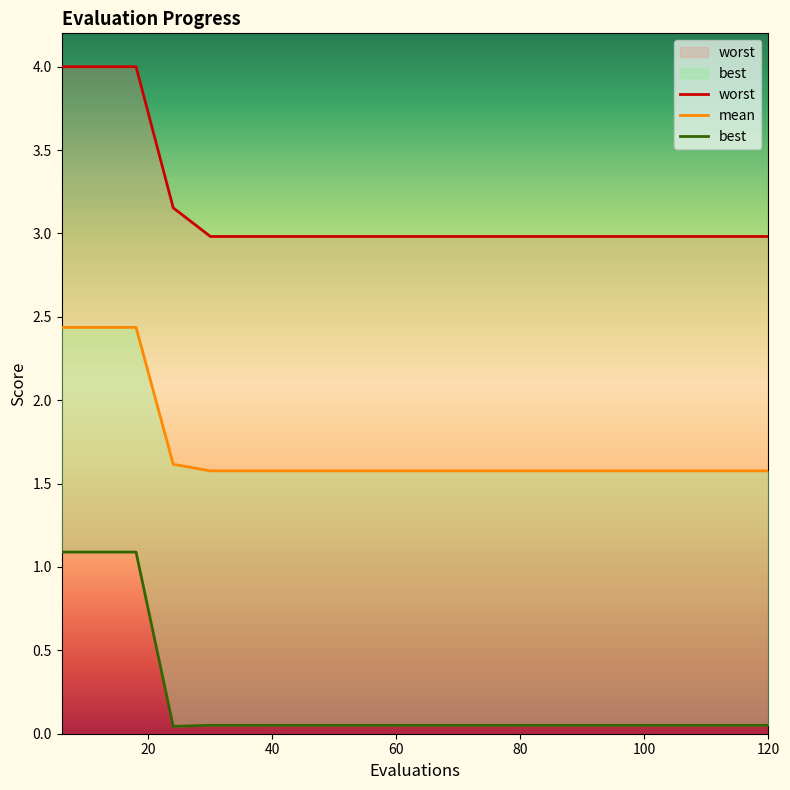

Rank the series by their average value, from lowest to highest.

best, mean, worst